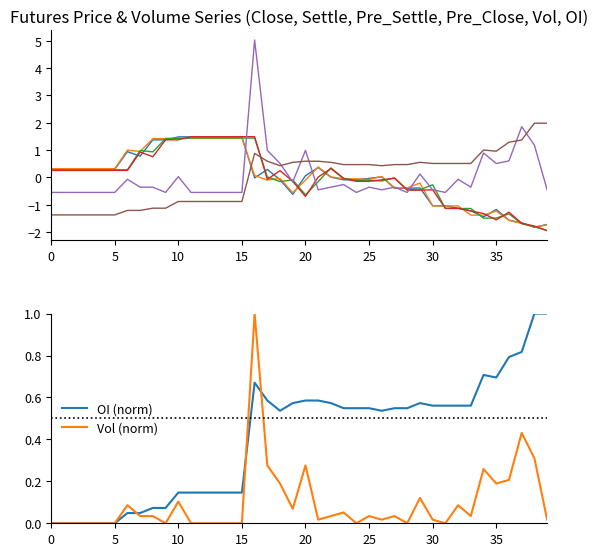

What is the average value of the oi series?

0.4